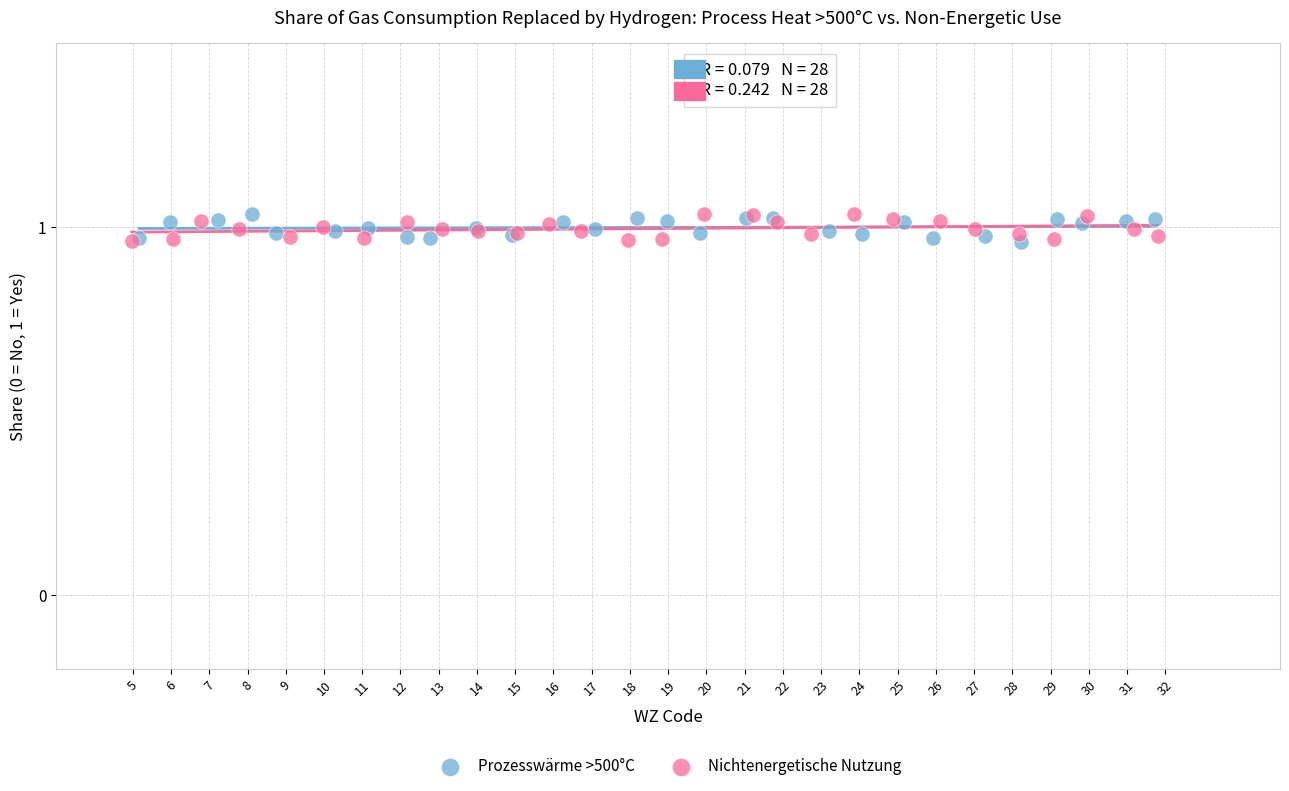

What are all the series names shown in the legend?

Prozesswärme >500°C, Nichtenergetische Nutzung